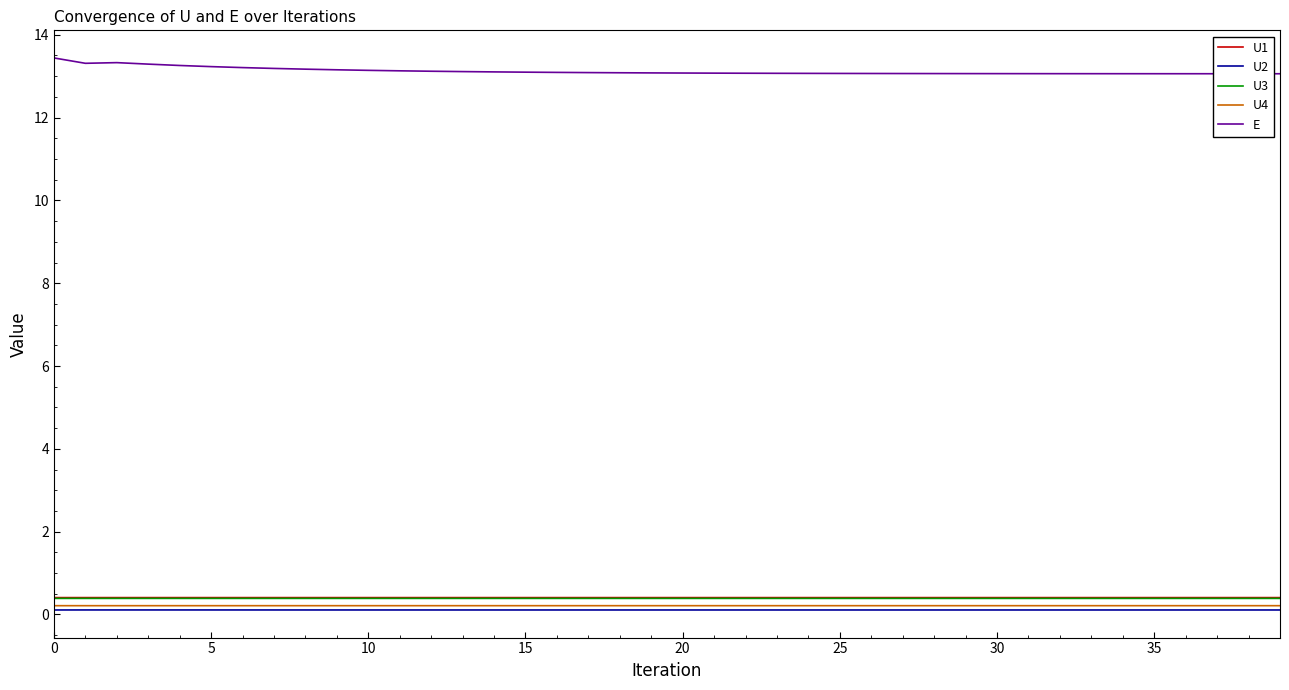

How many categories are shown in the chart?

40